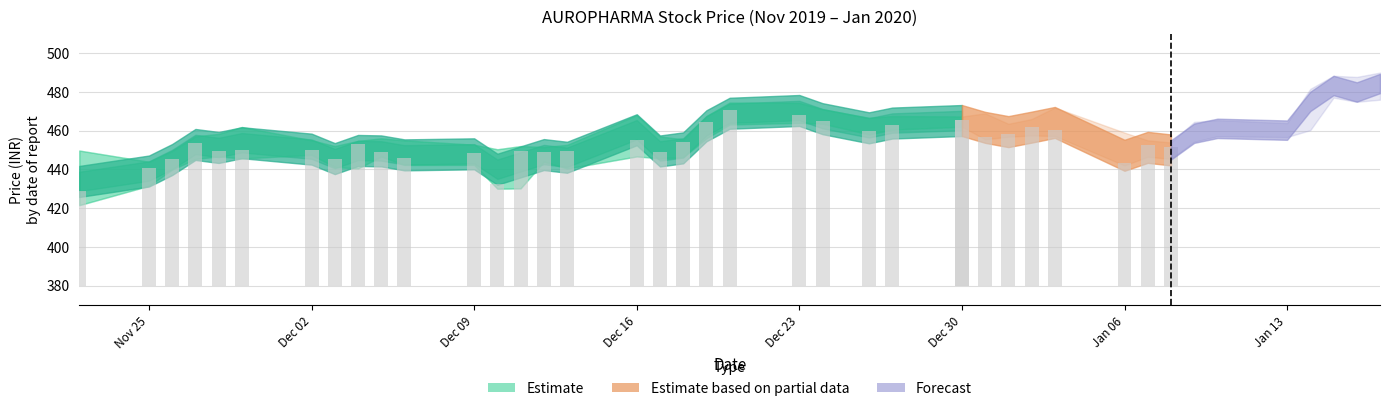

Read the VWAP value at 36.

475.1